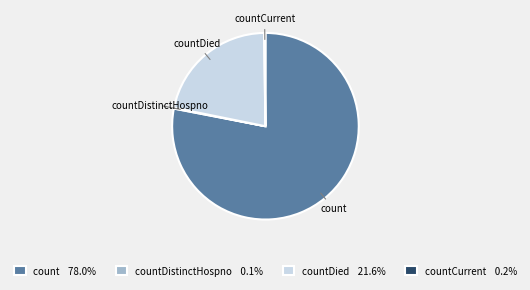

True or false: countDied accounts for 22% of the total.

True